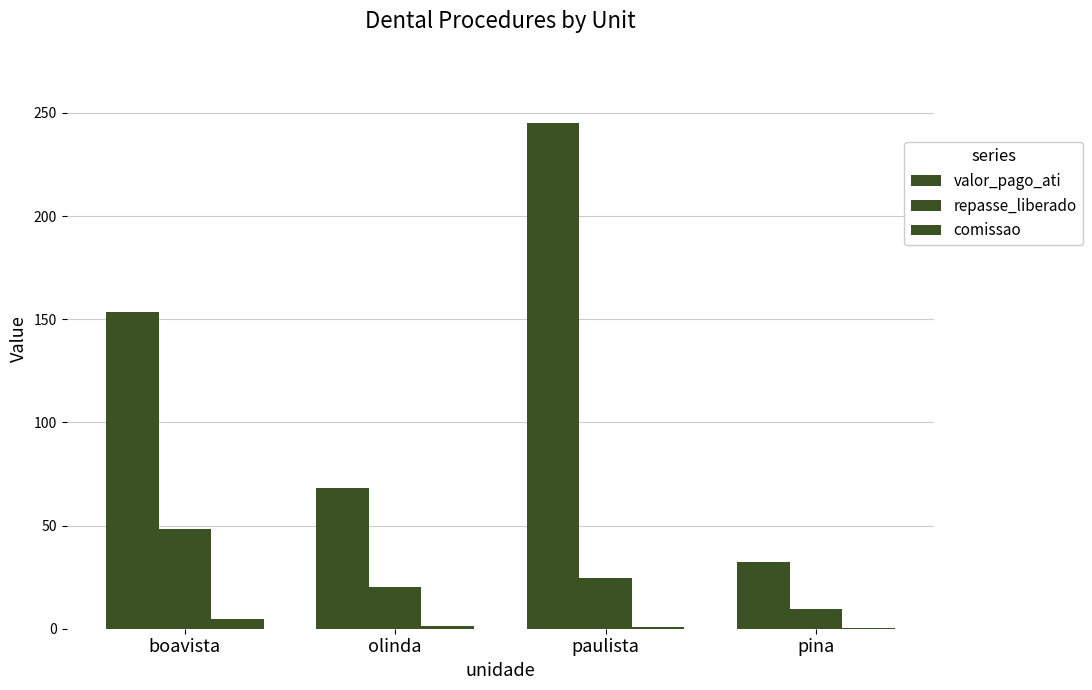

Does the chart contain stacked bars?

No